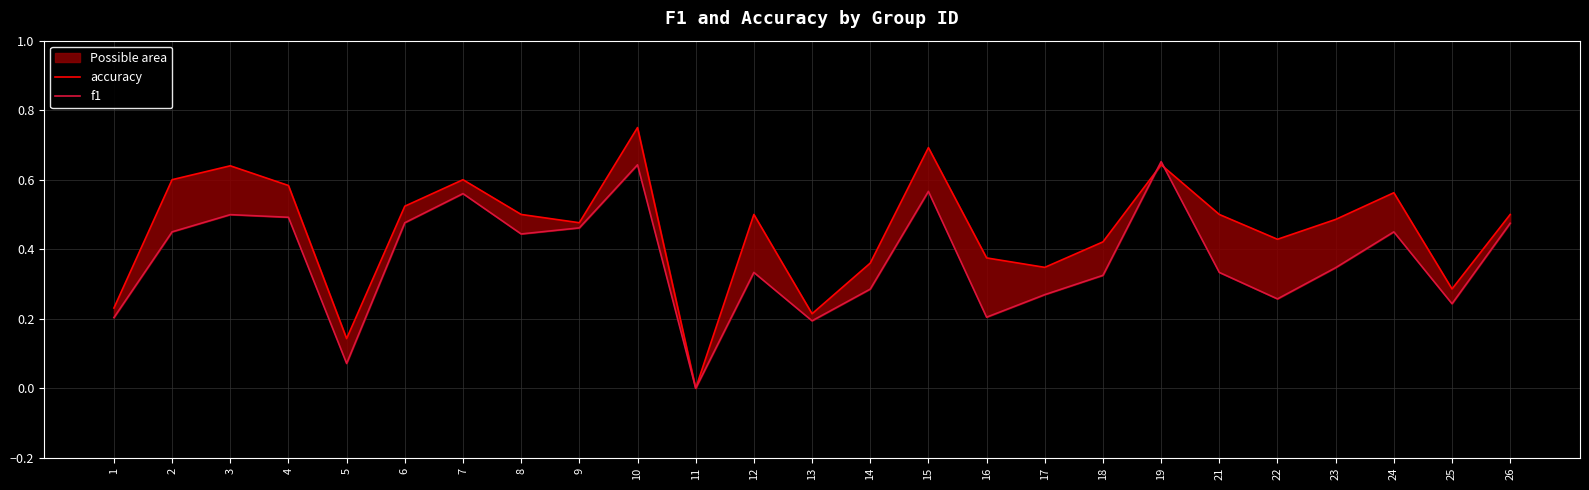

Count the f1 values in the range 0 to 1.

25